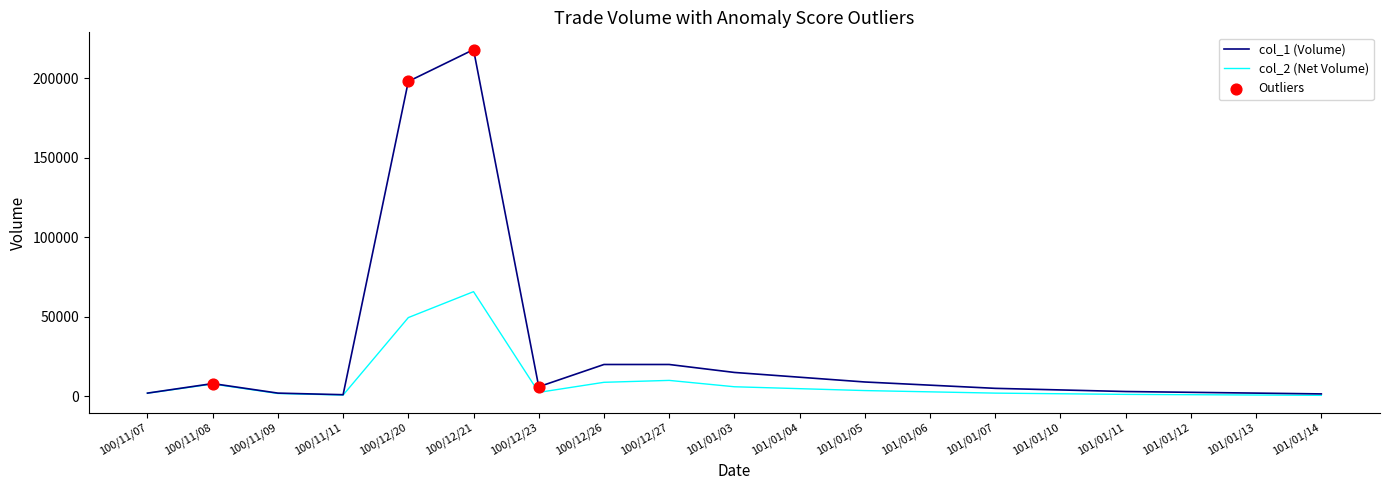

At which category is the sum across all series the highest?

100/12/21